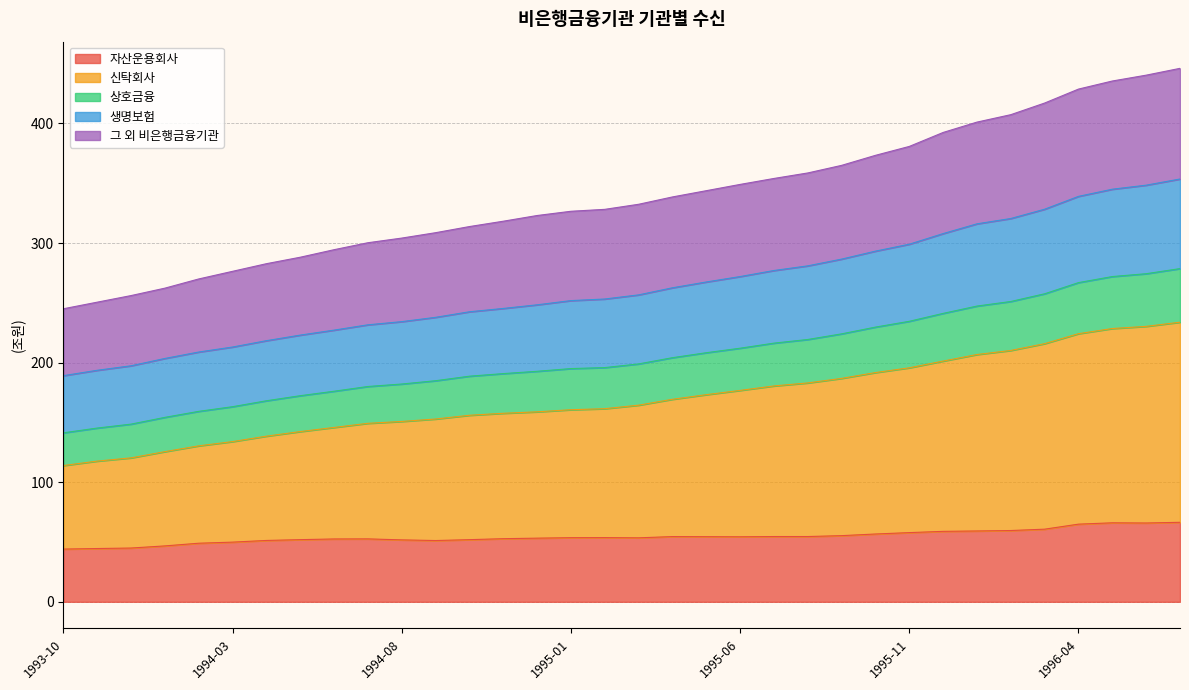

What is the maximum value for 자산운용회사?

66.5